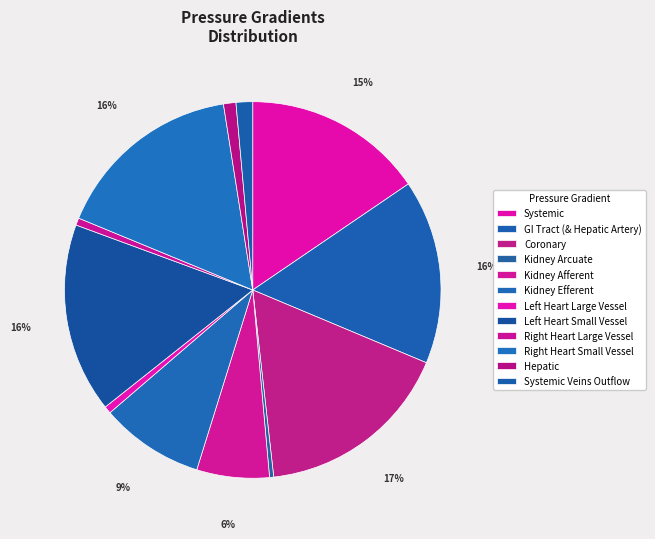

Which slice is the largest?

Coronary